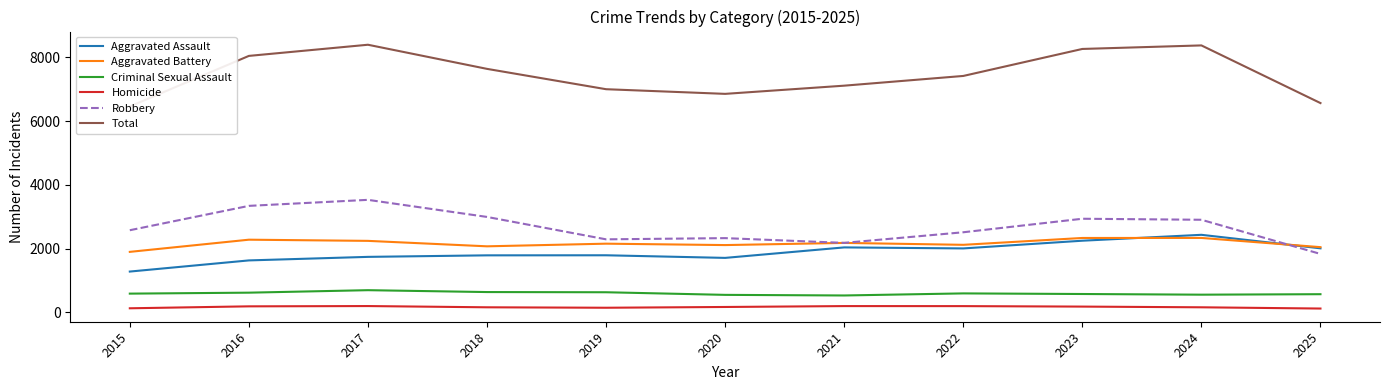

What is the sum of all Aggravated Assault values?

20641